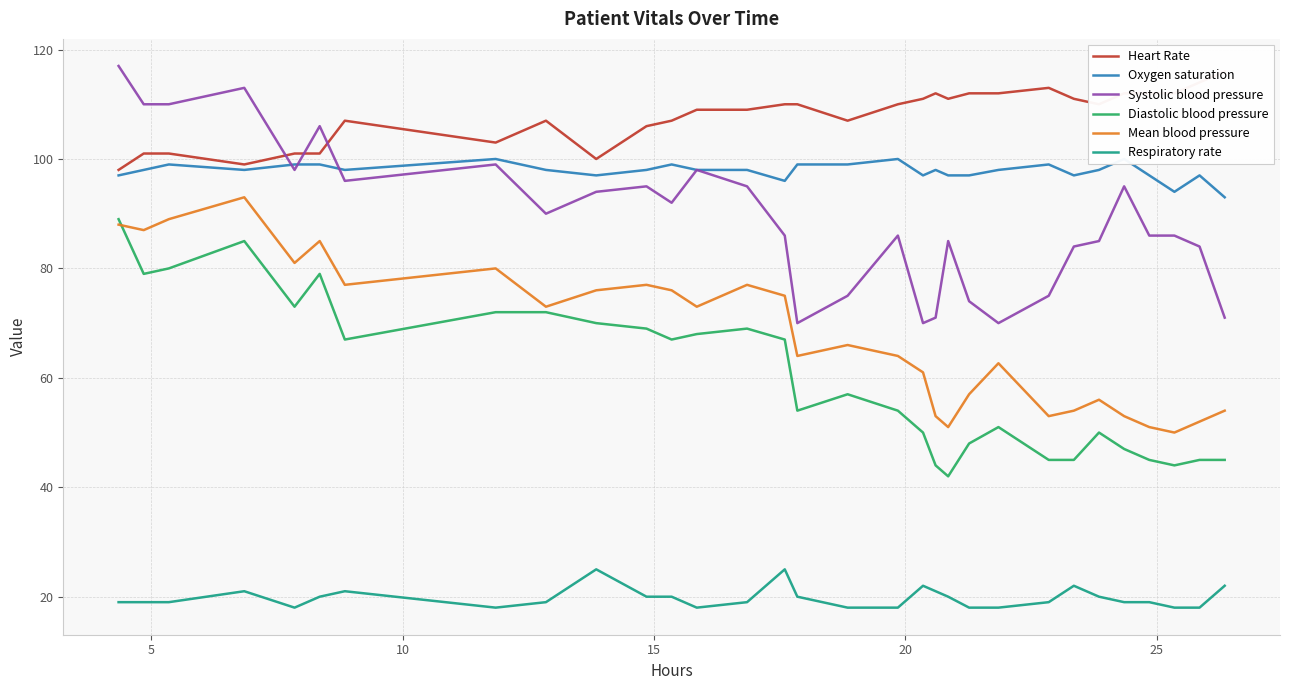

What is the highest value of the Diastolic blood pressure series?

89.0